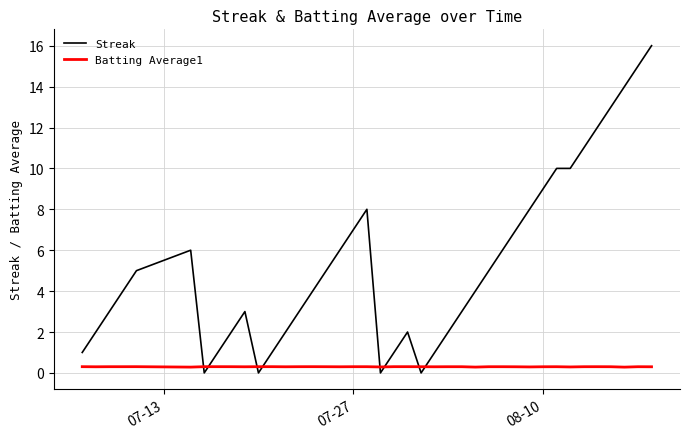

What is the maximum value shown in the chart?

16.0